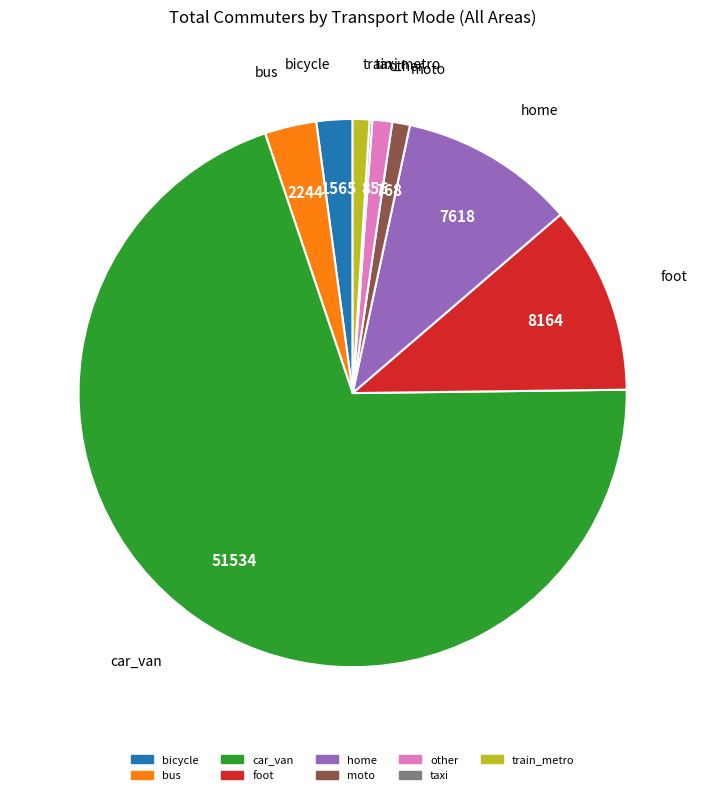

Does any single category account for the majority?

Yes